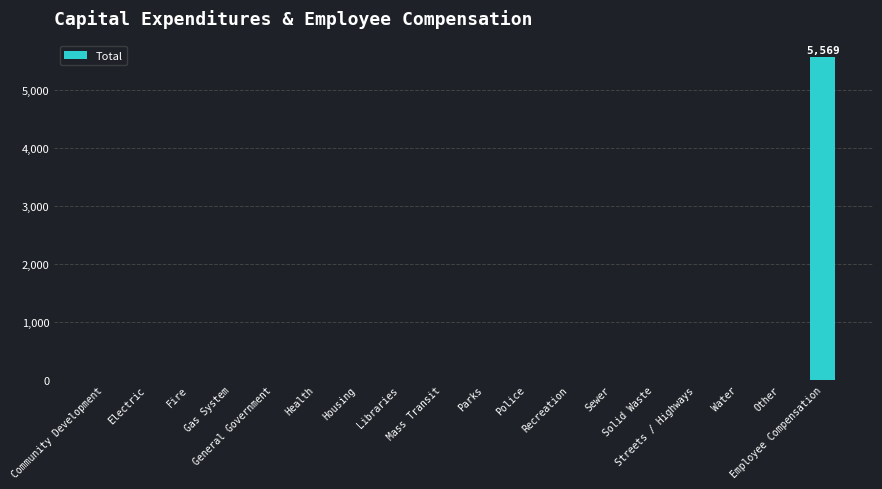

The chart shows a value of 0 at Other. True or false?

True